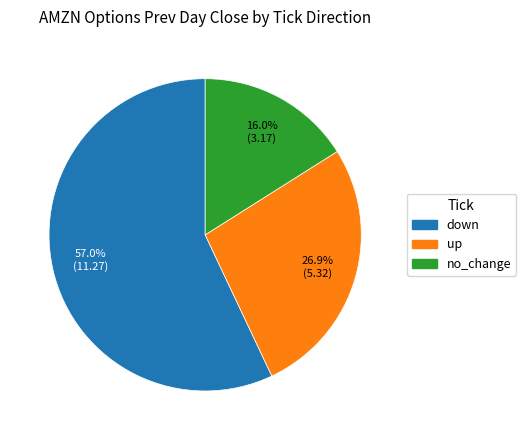

Count the number of slices in the pie.

3